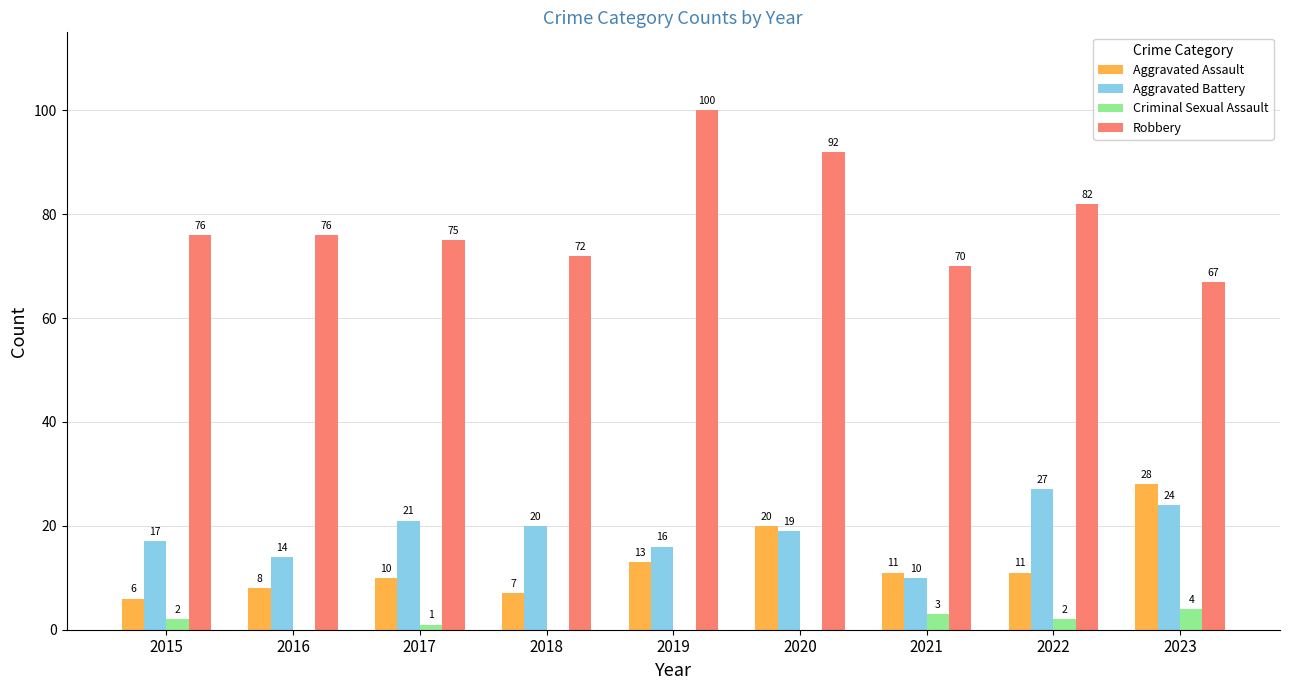

At which category is the sum across all series the highest?

2020